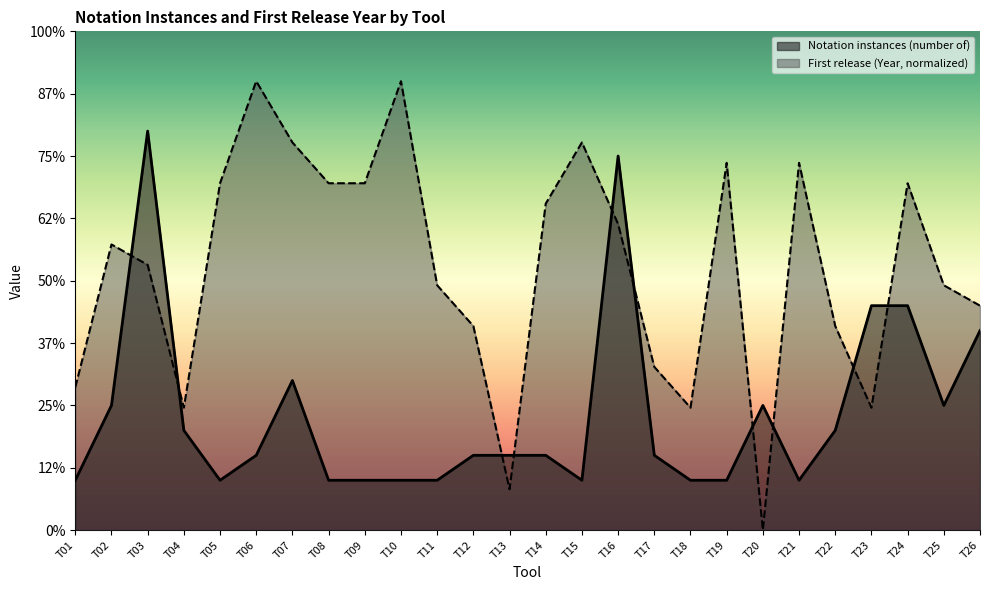

Rank the series at T25 from highest to lowest value.

First release (Year, normalized), Notation instances (number of)